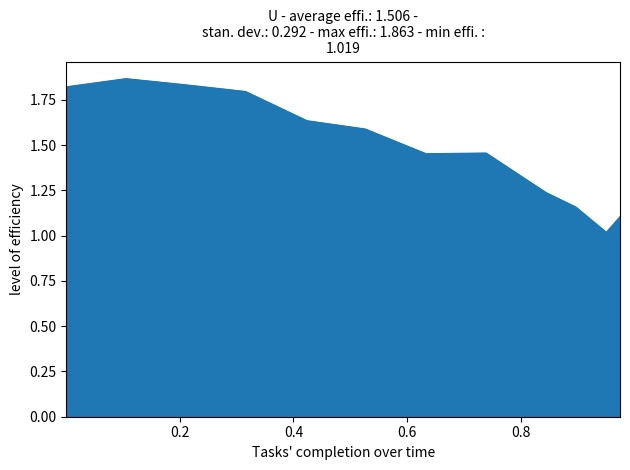

What is the difference between the maximum and minimum values?

0.8